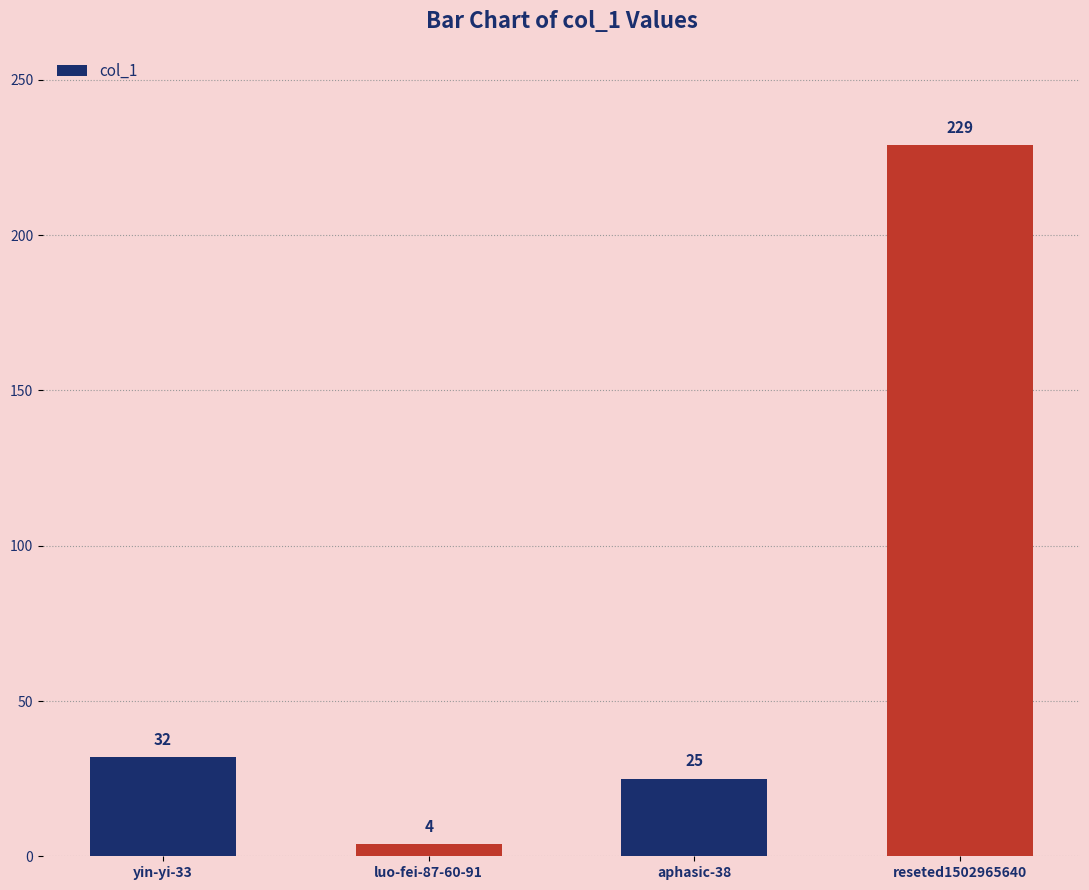

List the labels in order of value, smallest first.

luo-fei-87-60-91, aphasic-38, yin-yi-33, reseted1502965640